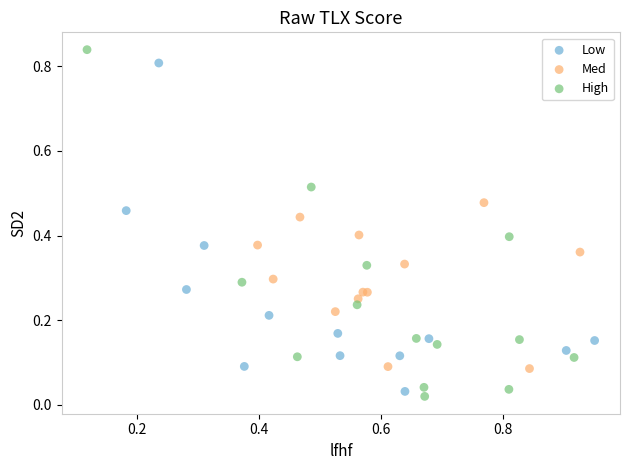

What are all the series names shown in the legend?

Low, Med, High